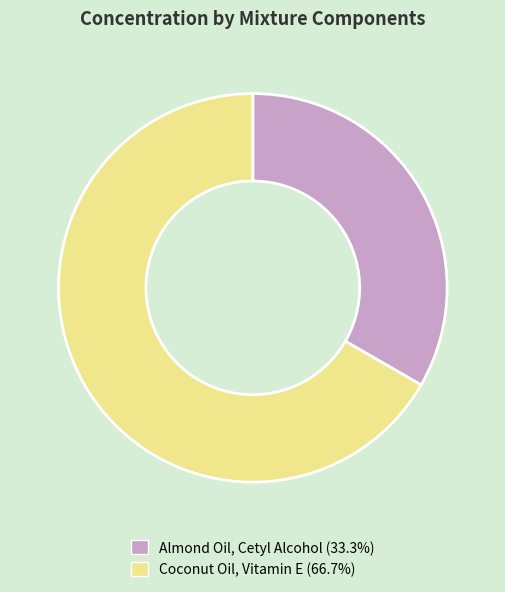

Is it true that Almond Oil, Cetyl Alcohol is 19% of the pie?

False